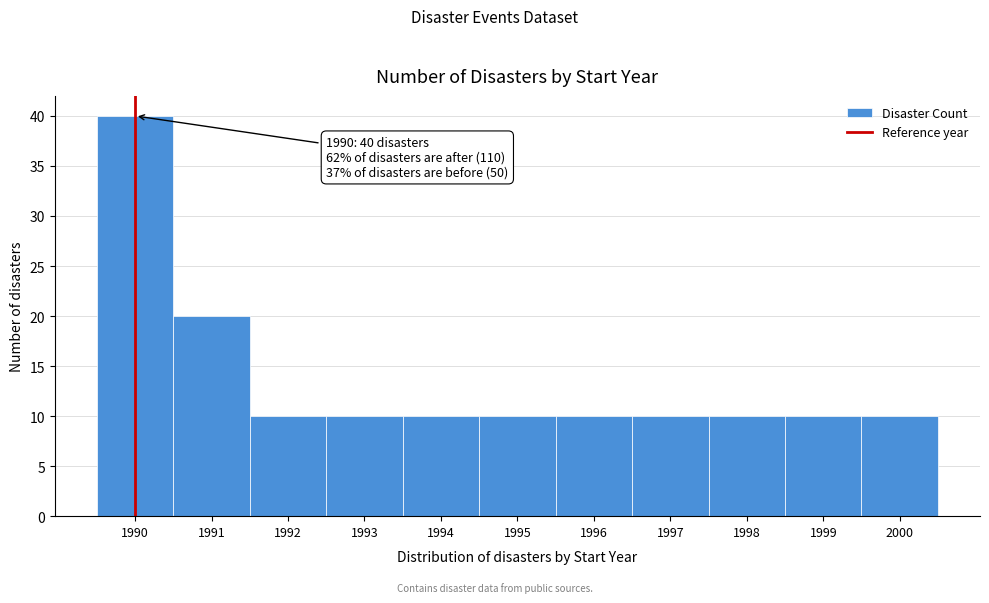

Reading right to left, transcribe all the data shown in this chart.

10	10	10	10	10	10	10	10	10	20	40